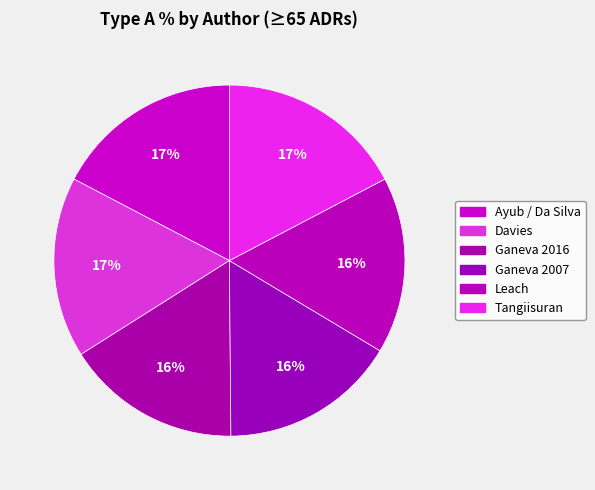

How many segments does this pie chart have?

6